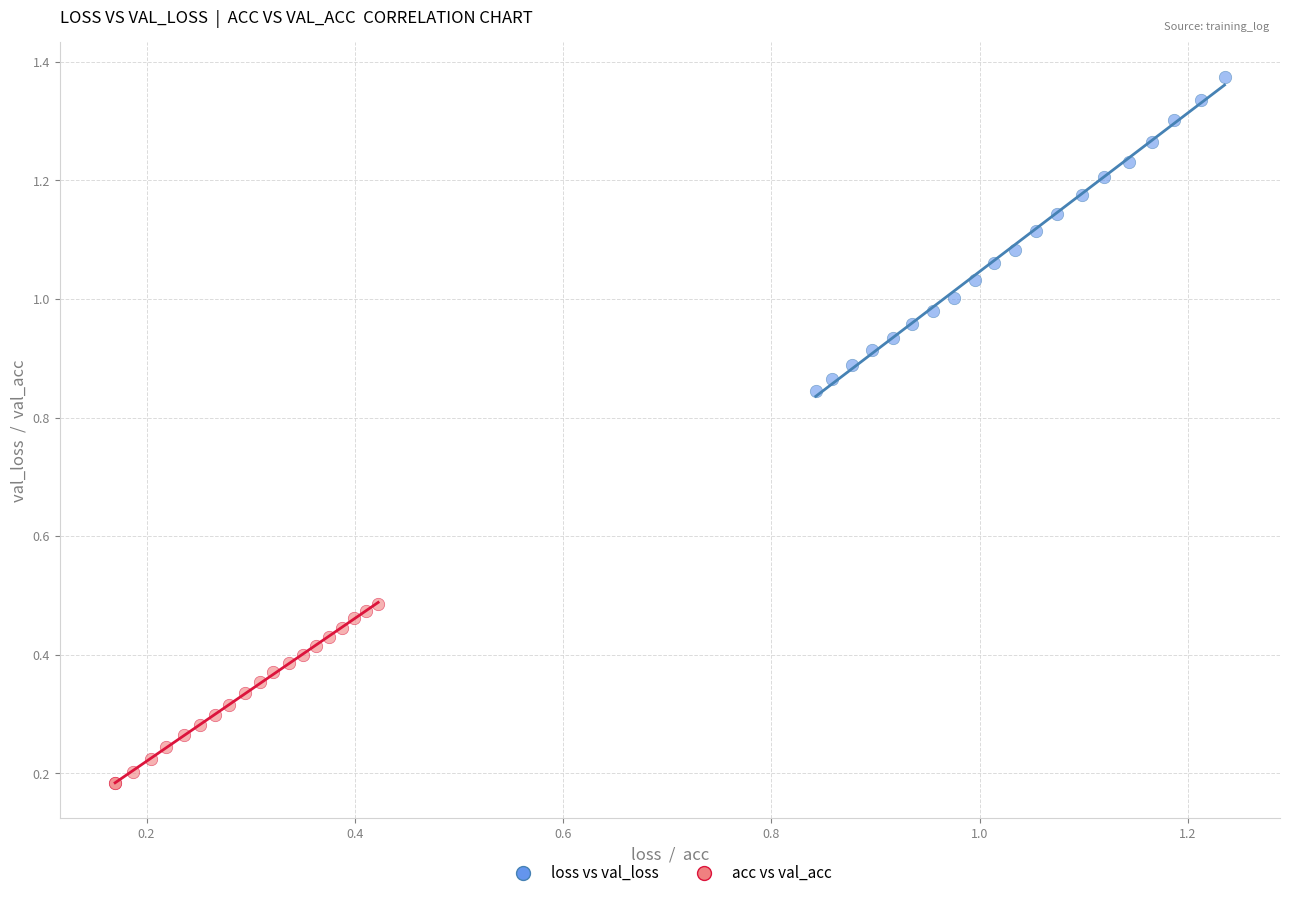

Which series has the widest spread of Y values?

loss vs val_loss